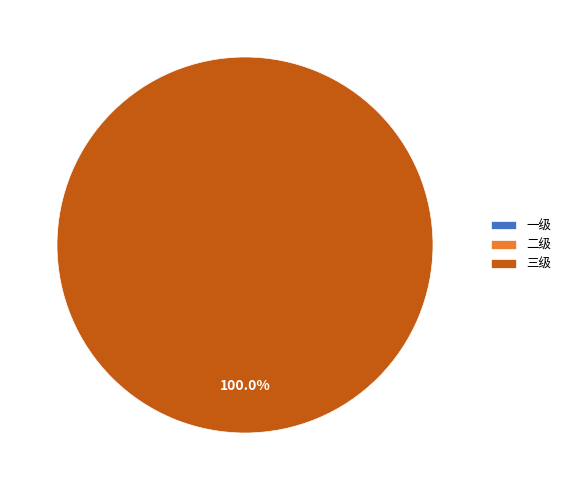

To the nearest percent, what is the difference between the 三级 and 二级 slice percentages?

100%